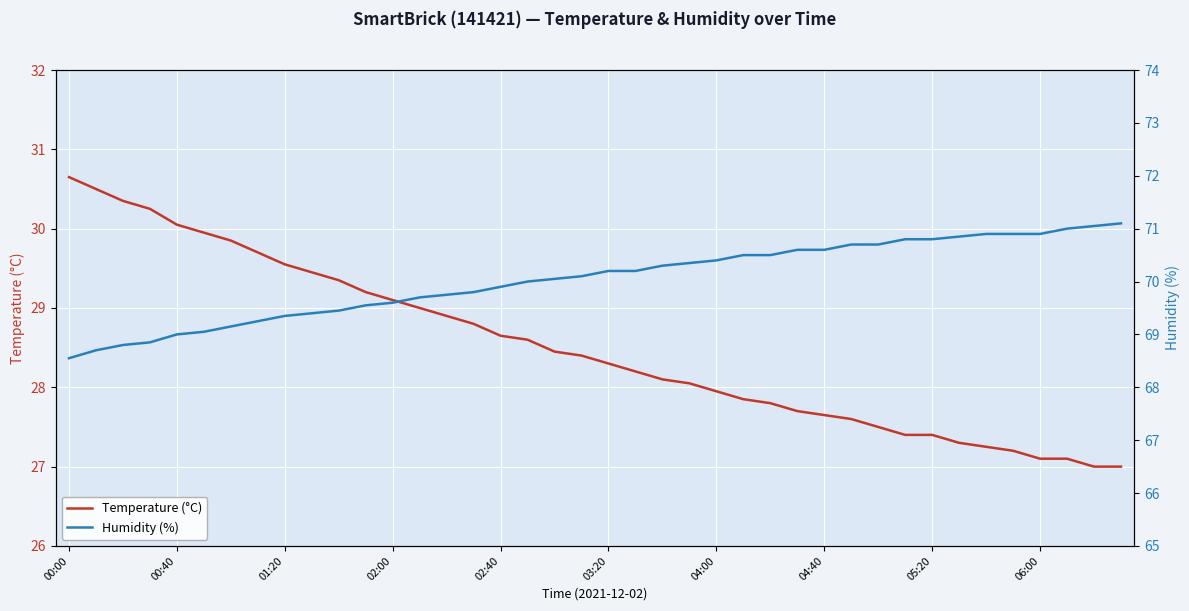

At how many categories does at least one series exceed 34?

40